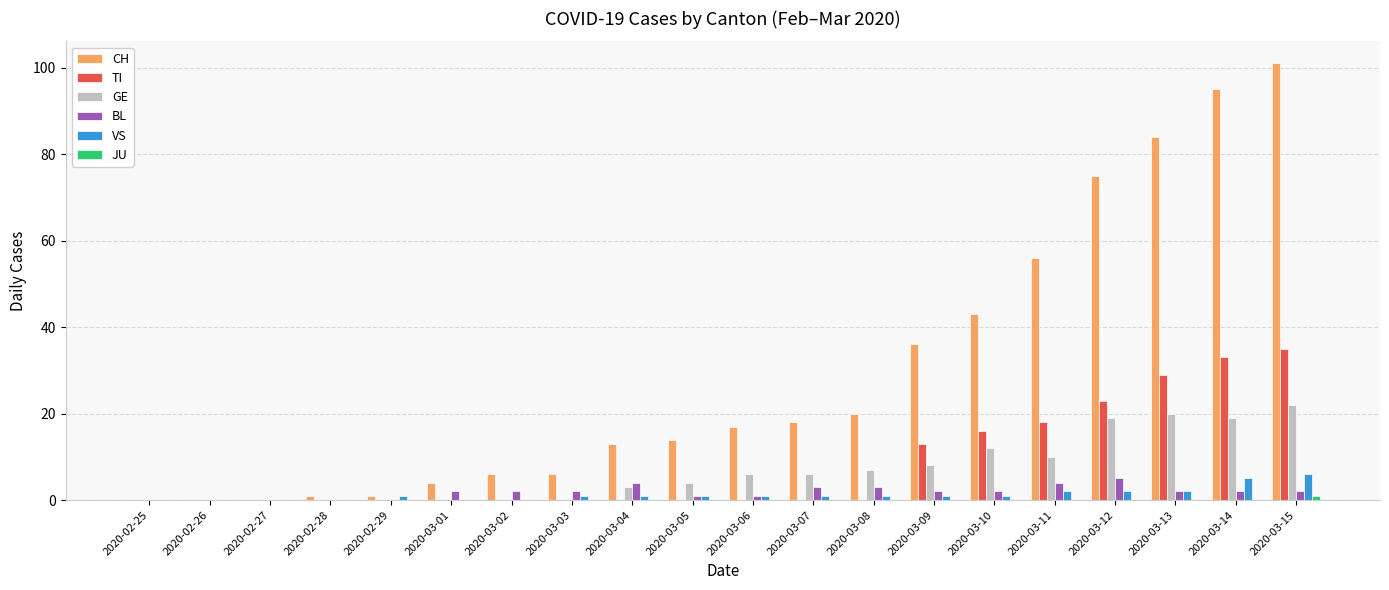

Which series has the largest total across all categories?

CH